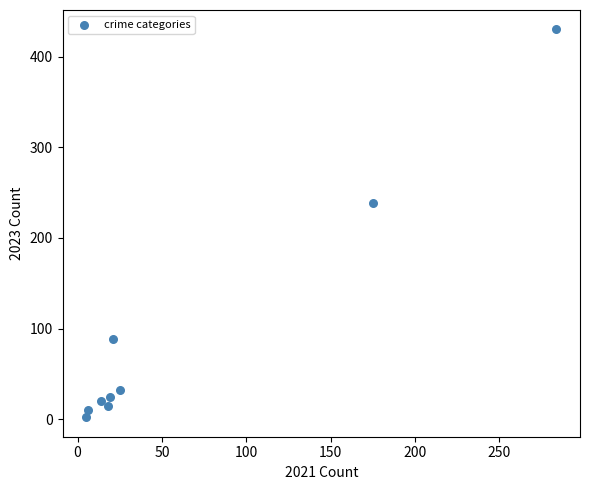

What is the range of X values (max minus min)?

279